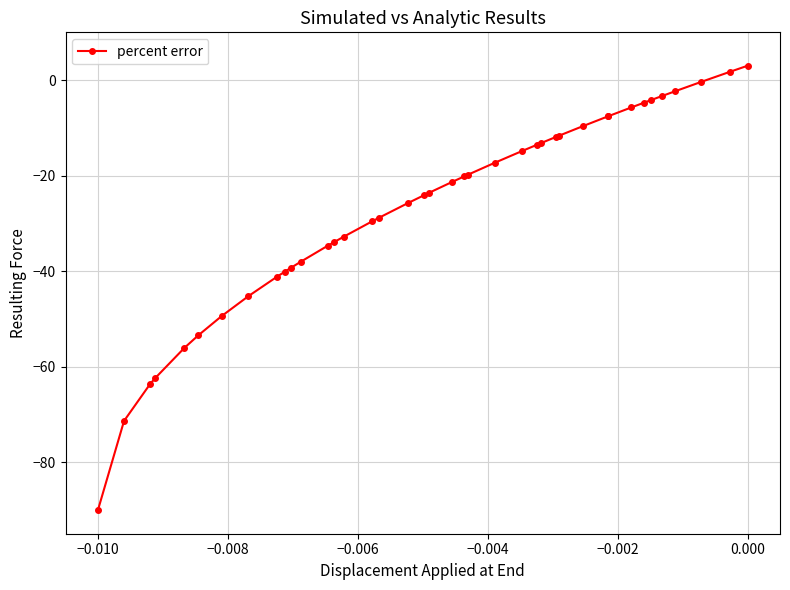

How many lines are shown in the chart?

1